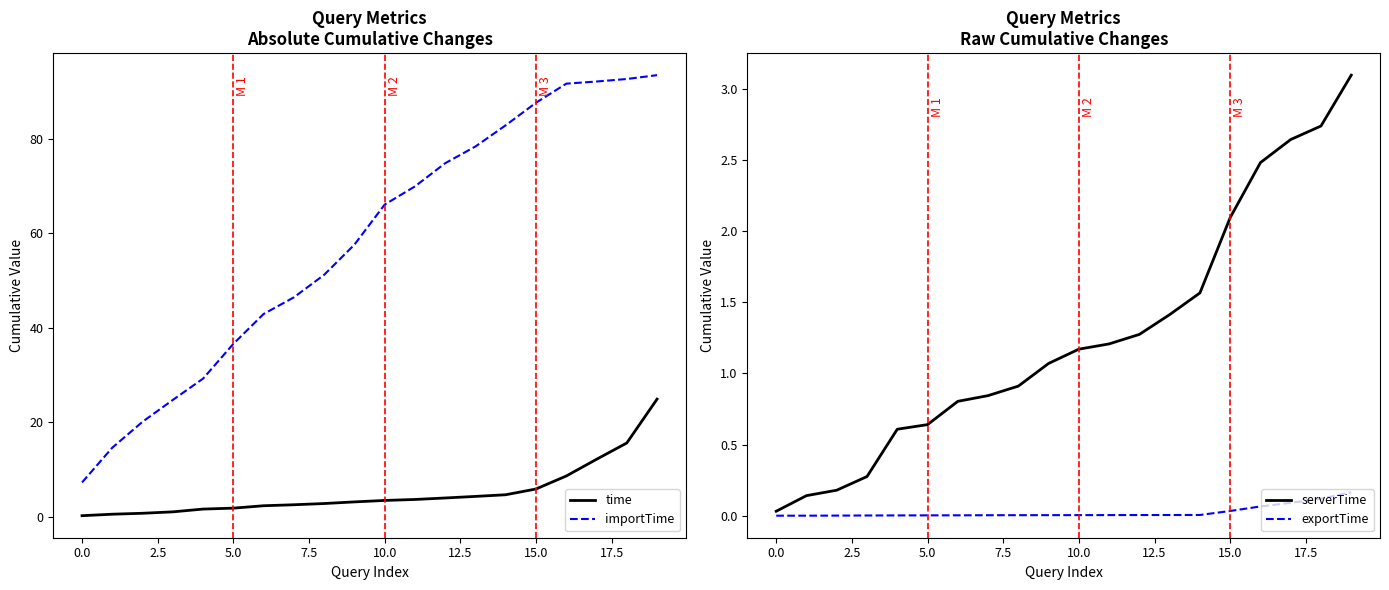

The value of exportTime at 15 is 0.0. True or false?

False